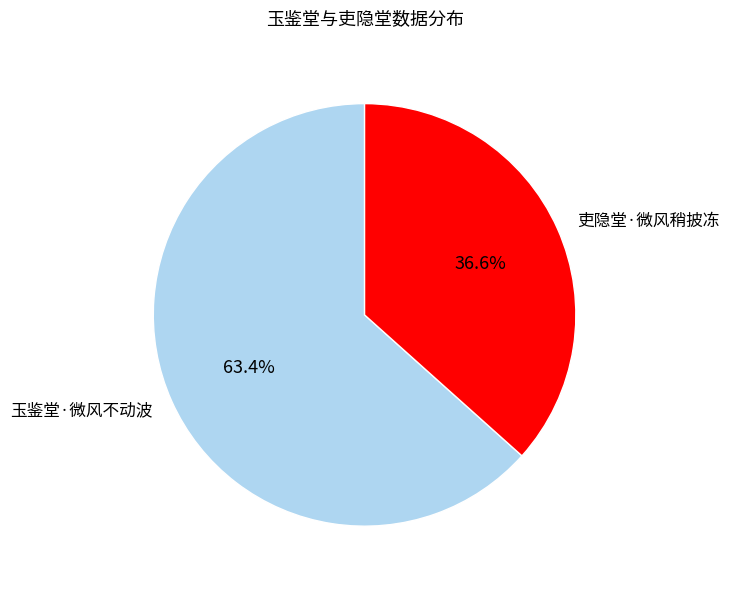

Does any single category account for the majority?

Yes